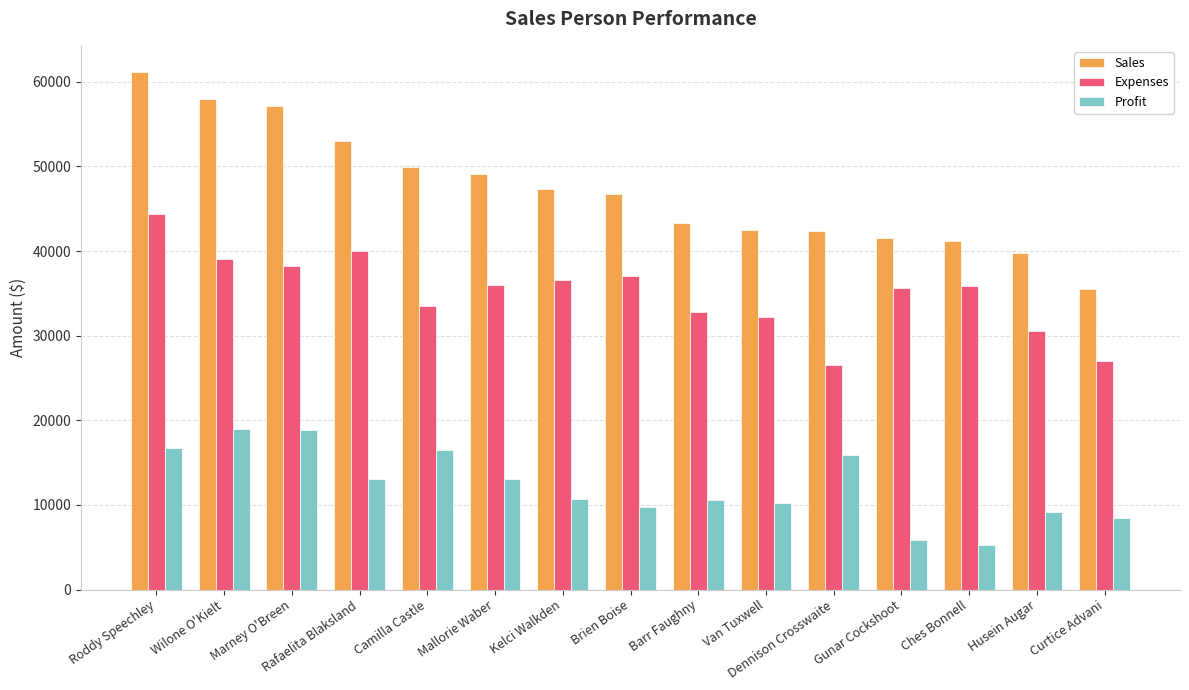

At which label does Expenses reach its peak?

Roddy Speechley